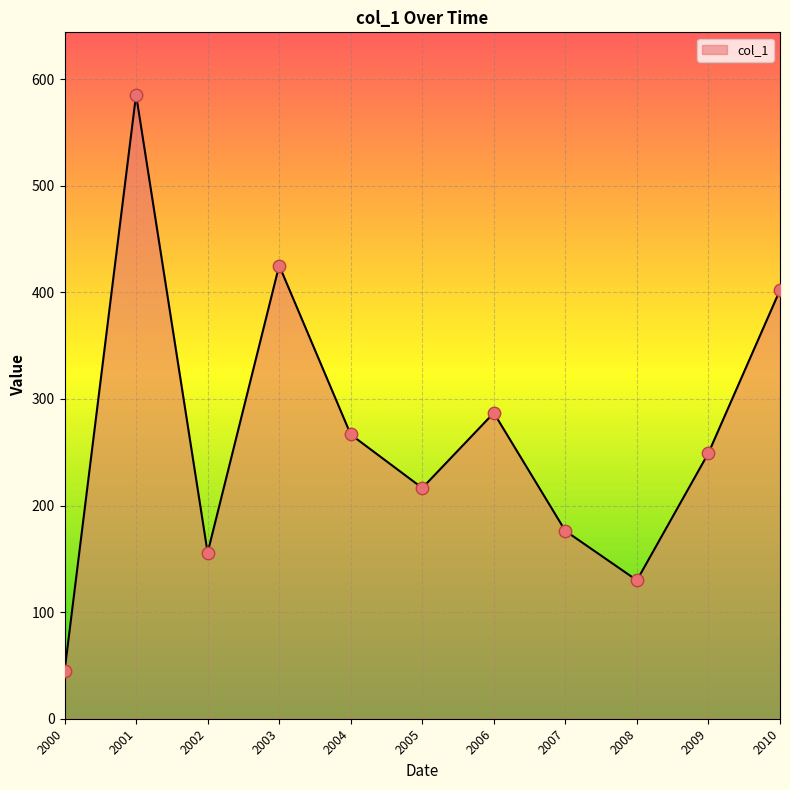

Which has a higher value, 2003 or 2009?

2003